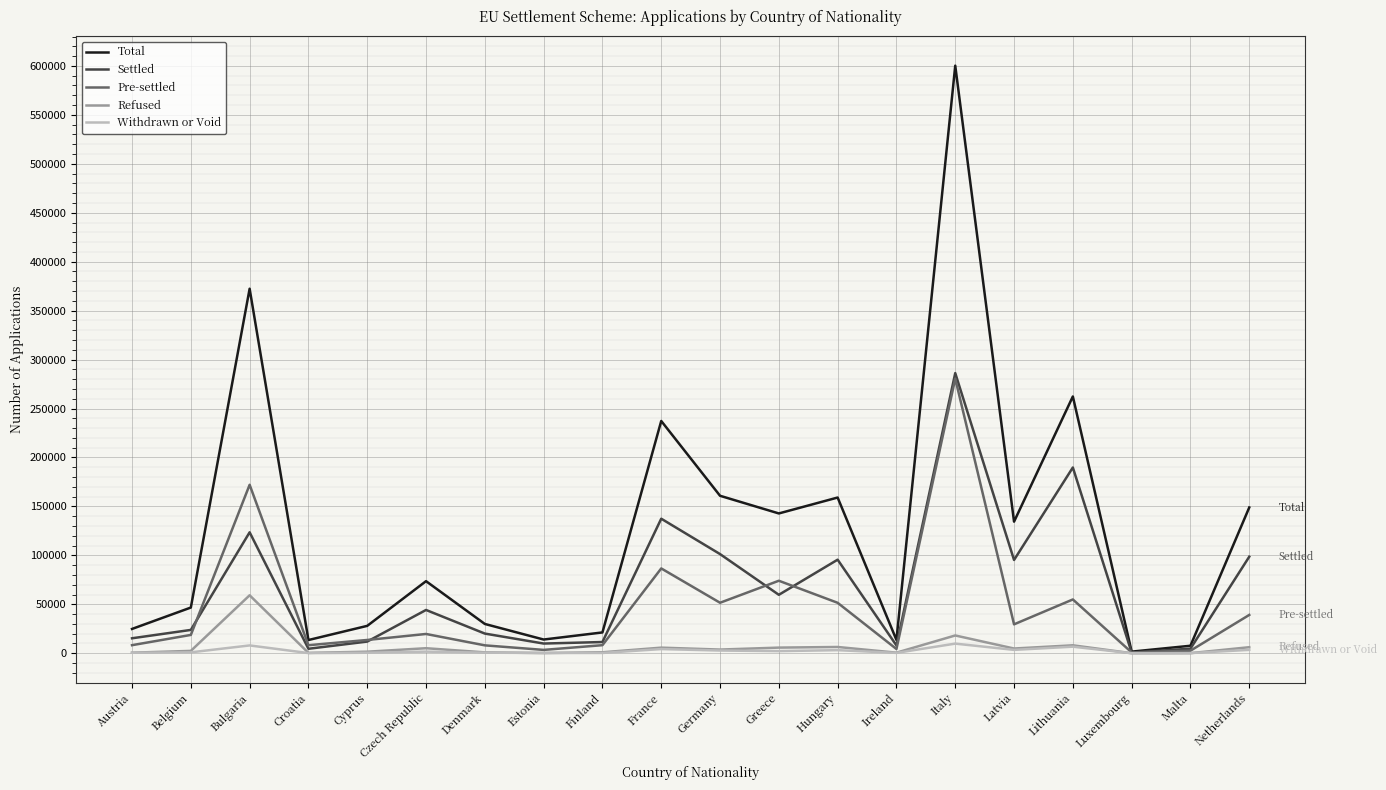

Which series changed the most between Croatia and Latvia?

Total